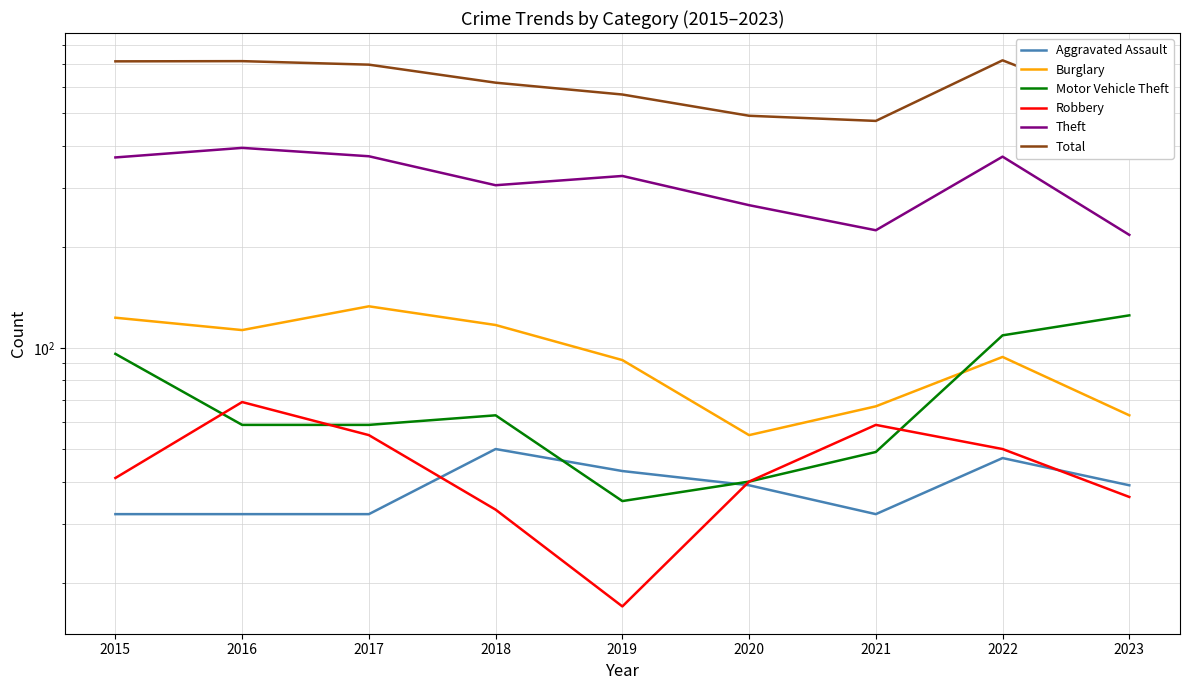

True or false: Motor Vehicle Theft has a value of 63 at 2018.

True